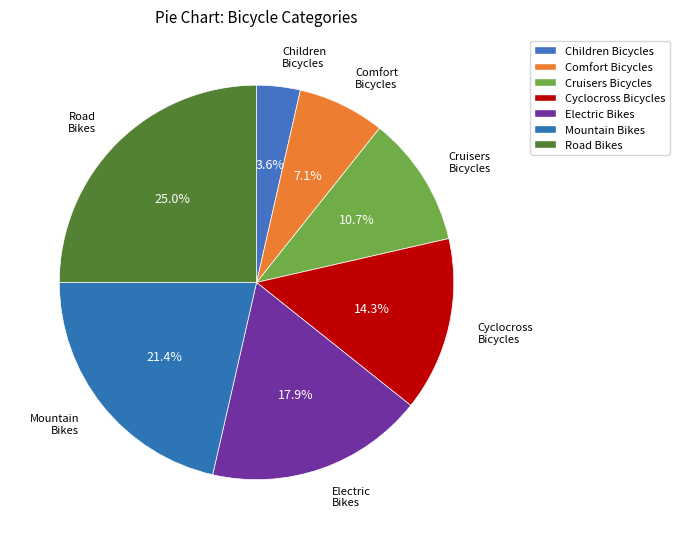

How many slices are in this pie chart?

7